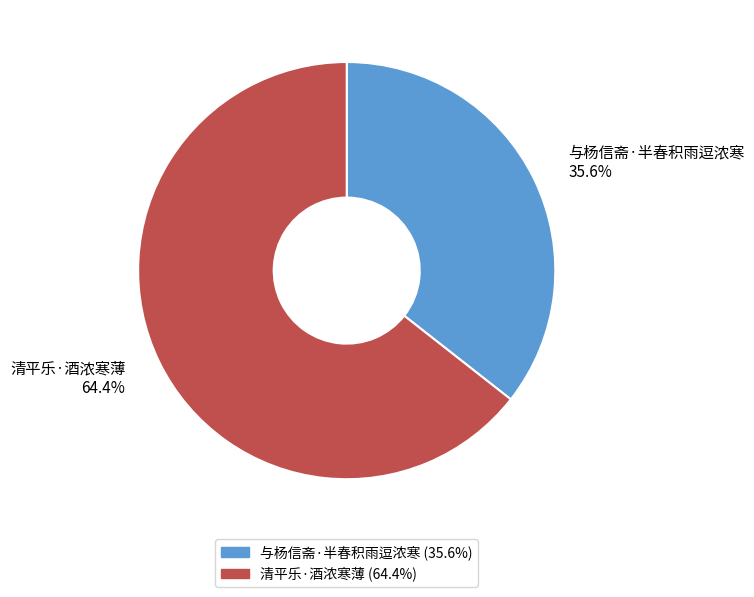

Which has a higher value, 清平乐·酒浓寒薄 or 与杨信斋·半春积雨逗浓寒?

清平乐·酒浓寒薄